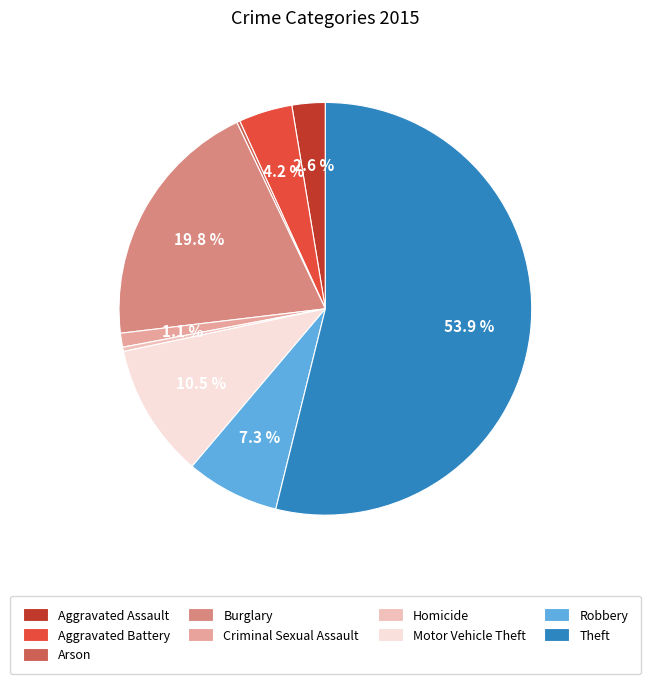

To the nearest percent, what is the difference between the Criminal Sexual Assault and Robbery slice percentages?

6%